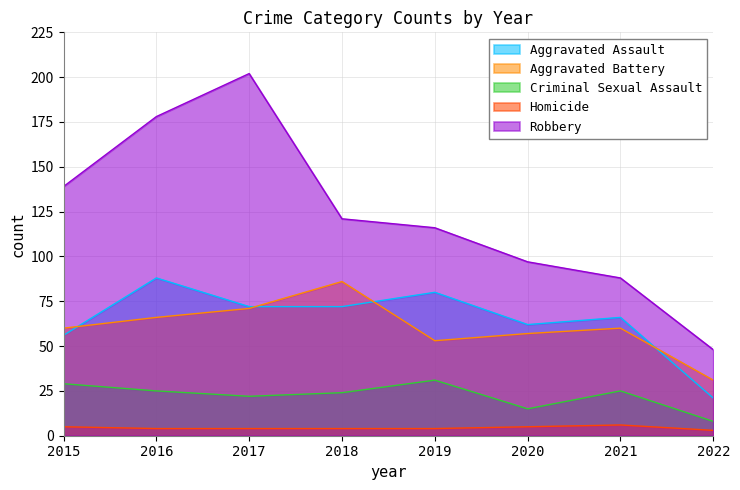

Does the chart have visible grid lines?

Yes